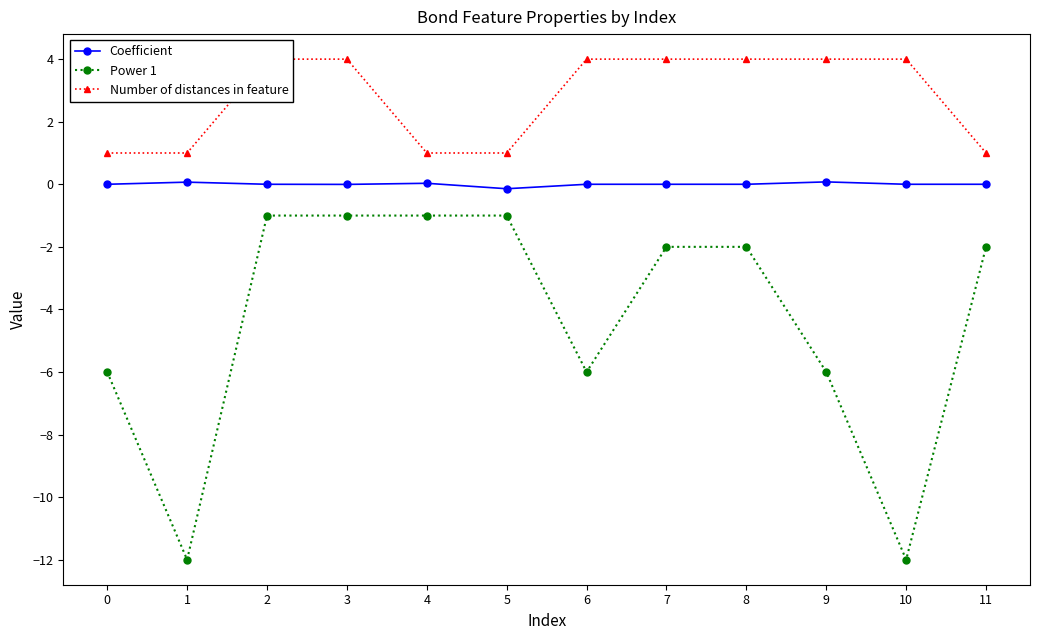

Rank the series at 9 from lowest to highest value.

Power 1, Coefficient, Number of distances in feature